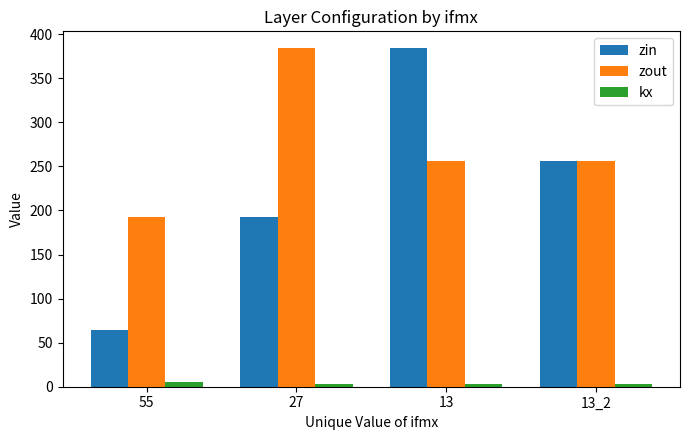

Reading left to right, transcribe all the data shown in this chart.

zin: 55=64	27=192	13=384	13_2=256
zout: 55=192	27=384	13=256	13_2=256
kx: 55=5	27=3	13=3	13_2=3